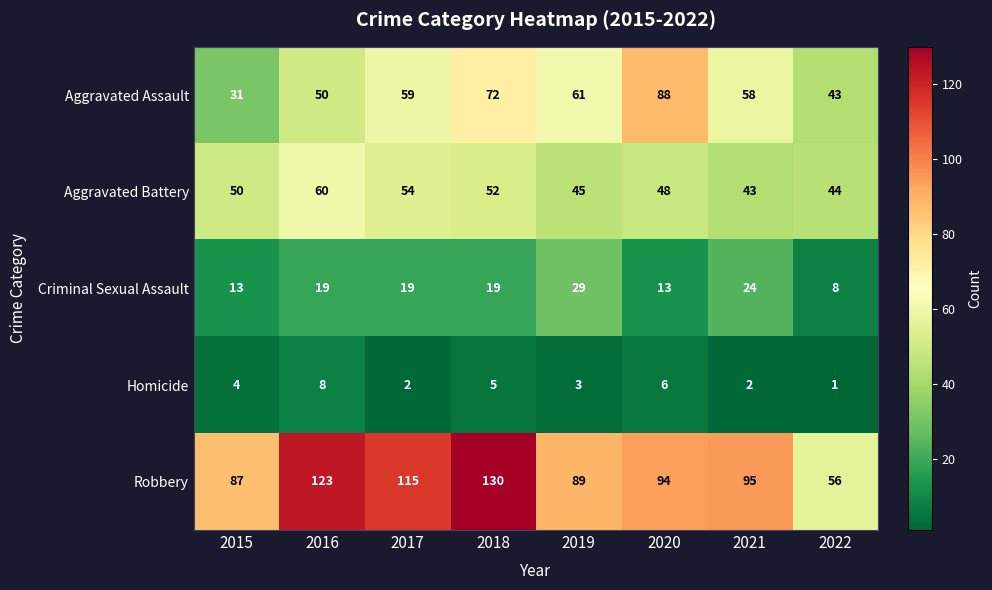

Is it true that Aggravated Assault equals 30 at 2017?

False